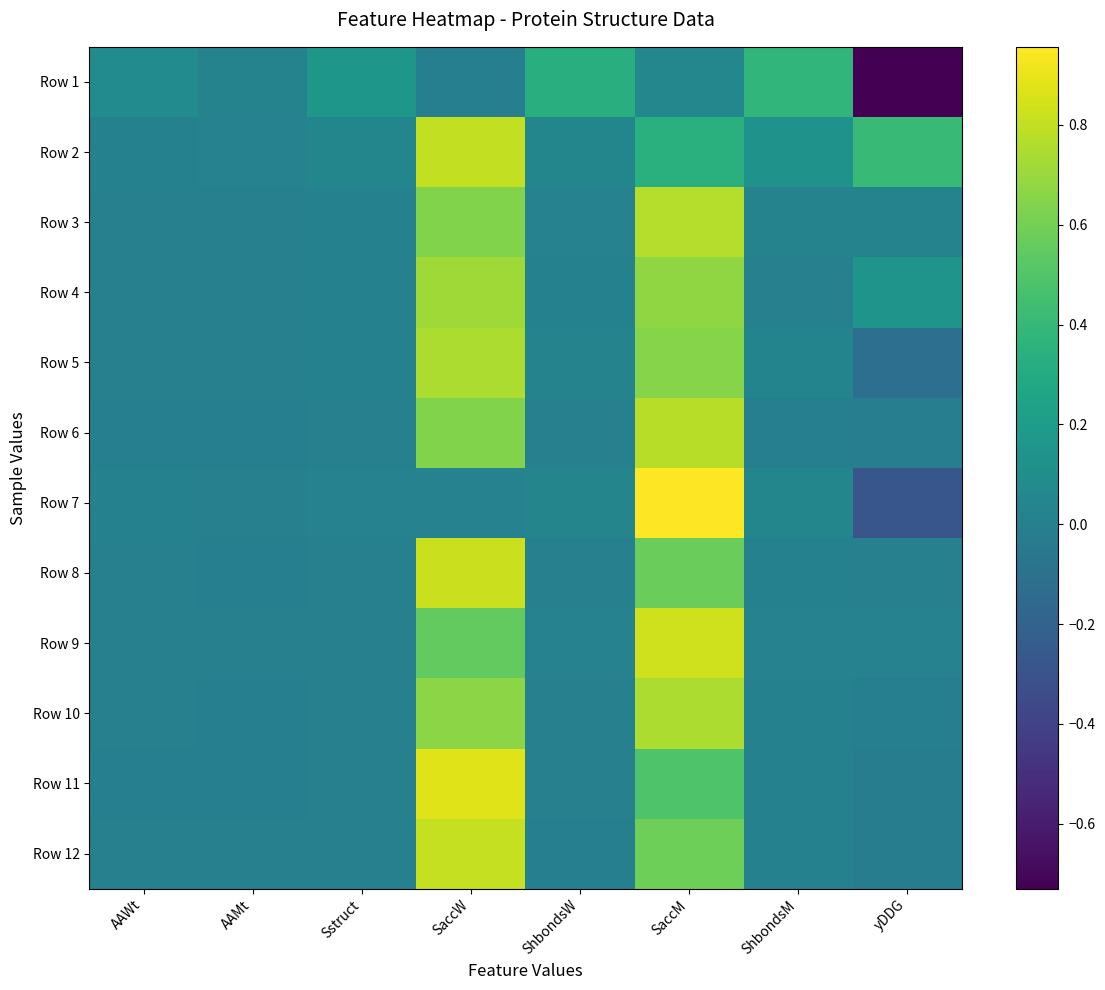

Reading right to left, extract all data points from this chart.

Row 1: yDDG=-0.7	ShbondsM=0.4	SaccM=0.0	ShbondsW=0.3	SaccW=0.0	Sstruct=0.2	AAMt=0.0	AAWt=0.1
Row 2: yDDG=0.4	ShbondsM=0.1	SaccM=0.3	ShbondsW=0.0	SaccW=0.8	Sstruct=0.0	AAMt=0.0	AAWt=0.0
Row 3: yDDG=0.0	ShbondsM=0.0	SaccM=0.8	ShbondsW=0.0	SaccW=0.6	Sstruct=0.0	AAMt=0.0	AAWt=0.0
Row 4: yDDG=0.1	ShbondsM=0.0	SaccM=0.7	ShbondsW=0.0	SaccW=0.7	Sstruct=0.0	AAMt=0.0	AAWt=0.0
Row 5: yDDG=-0.1	ShbondsM=0.0	SaccM=0.6	ShbondsW=0.0	SaccW=0.8	Sstruct=0.0	AAMt=0.0	AAWt=0.0
Row 6: yDDG=-0.0	ShbondsM=0.0	SaccM=0.8	ShbondsW=0.0	SaccW=0.6	Sstruct=0.0	AAMt=0.0	AAWt=0.0
Row 7: yDDG=-0.3	ShbondsM=0.0	SaccM=1.0	ShbondsW=0.0	SaccW=0.0	Sstruct=0.0	AAMt=0.0	AAWt=0.0
Row 8: yDDG=0.0	ShbondsM=0.0	SaccM=0.6	ShbondsW=0.0	SaccW=0.8	Sstruct=0.0	AAMt=0.0	AAWt=0.0
Row 9: yDDG=0.0	ShbondsM=0.0	SaccM=0.8	ShbondsW=0.0	SaccW=0.6	Sstruct=0.0	AAMt=0.0	AAWt=0.0
Row 10: yDDG=0.0	ShbondsM=0.0	SaccM=0.7	ShbondsW=0.0	SaccW=0.7	Sstruct=0.0	AAMt=0.0	AAWt=0.0
Row 11: yDDG=-0.0	ShbondsM=0.0	SaccM=0.5	ShbondsW=0.0	SaccW=0.9	Sstruct=0.0	AAMt=0.0	AAWt=0.0
Row 12: yDDG=-0.0	ShbondsM=0.0	SaccM=0.6	ShbondsW=0.0	SaccW=0.8	Sstruct=0.0	AAMt=0.0	AAWt=0.0